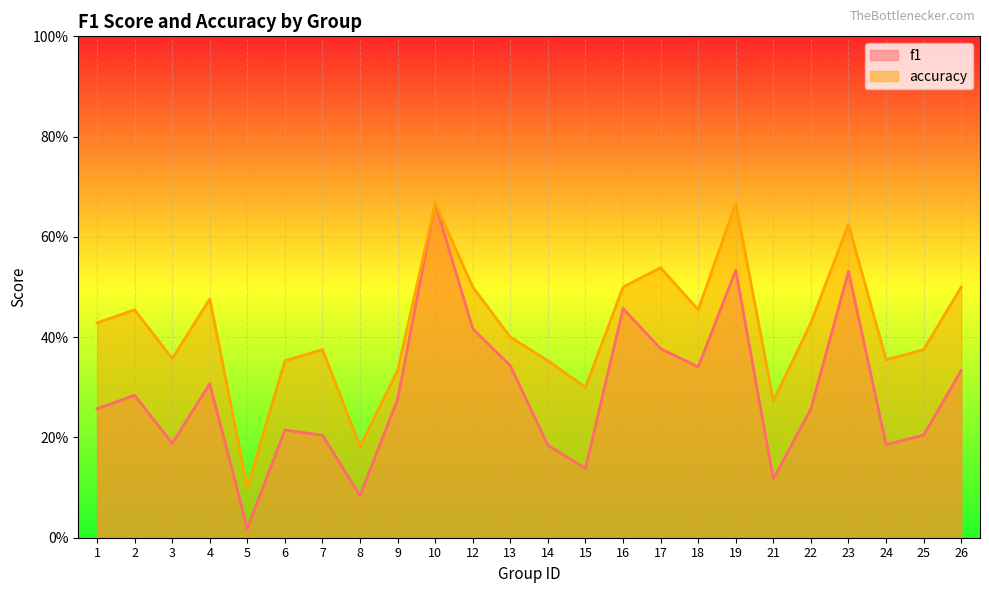

Reading left to right, what are all the values shown in this chart?

f1: 1=0.3	2=0.3	3=0.2	4=0.3	5=0.0	6=0.2	7=0.2	8=0.1	9=0.3	10=0.7	12=0.4	13=0.3	14=0.2	15=0.1	16=0.5	17=0.4	18=0.3	19=0.5	21=0.1	22=0.3	23=0.5	24=0.2	25=0.2	26=0.3
accuracy: 1=0.4	2=0.5	3=0.4	4=0.5	5=0.1	6=0.4	7=0.4	8=0.2	9=0.3	10=0.7	12=0.5	13=0.4	14=0.4	15=0.3	16=0.5	17=0.5	18=0.5	19=0.7	21=0.3	22=0.4	23=0.6	24=0.4	25=0.4	26=0.5